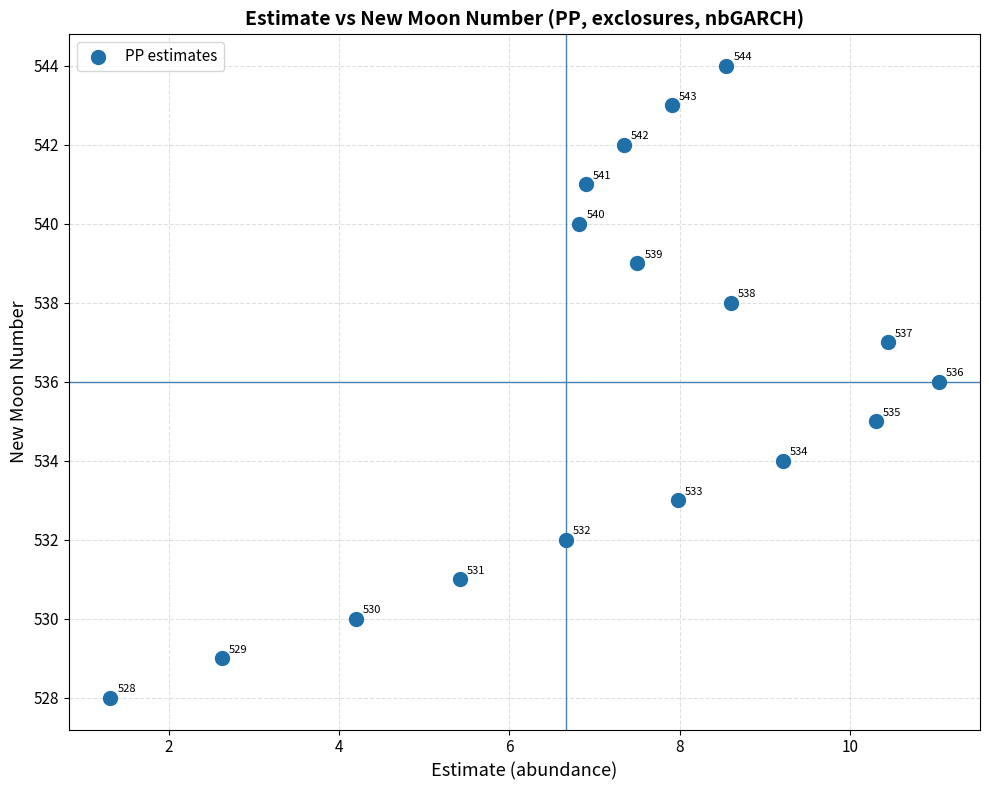

What is the range of Y values (max minus min)?

16